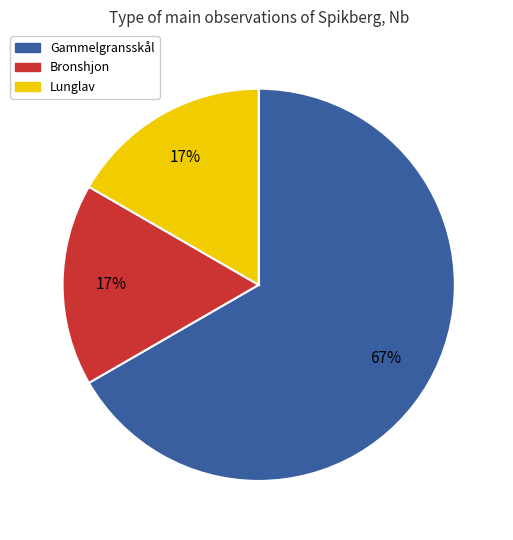

To the nearest percent, what portion does Bronshjon represent?

17%